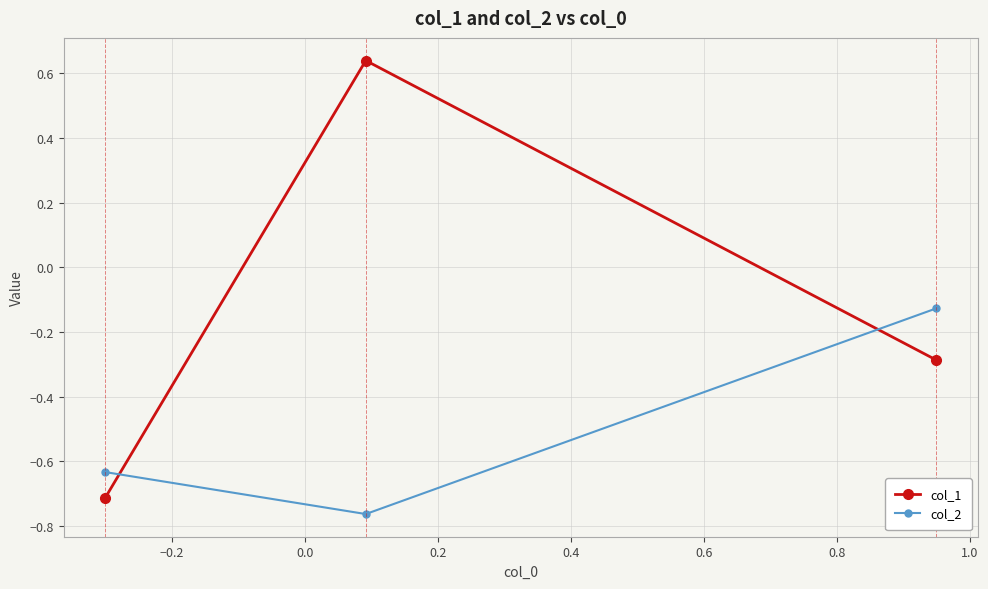

Rank the series by their average value, from lowest to highest.

col_2, col_1